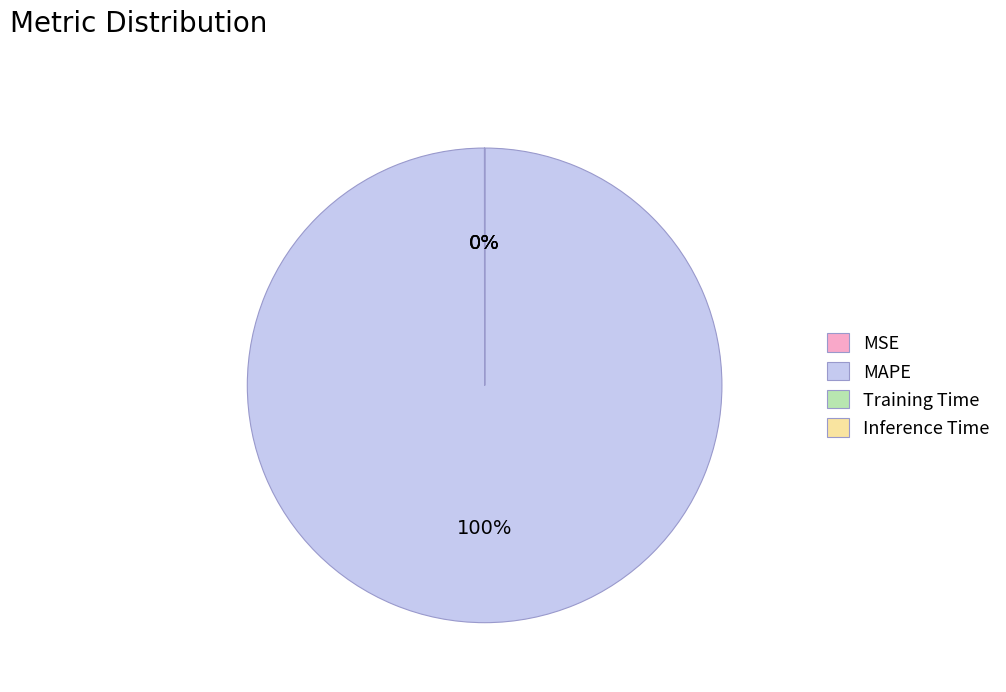

To the nearest percent, what is the difference between the largest and smallest slice percentages?

100%